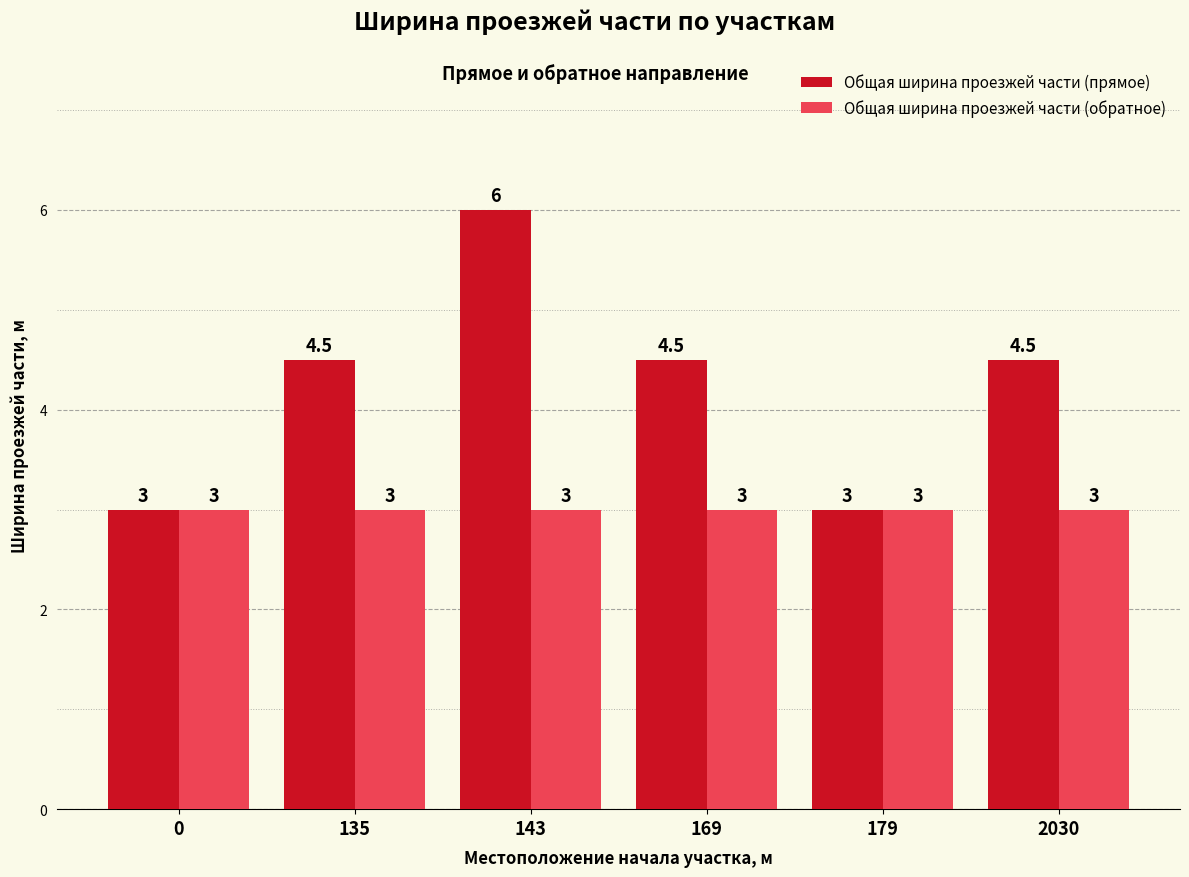

Does the chart contain any negative values?

No